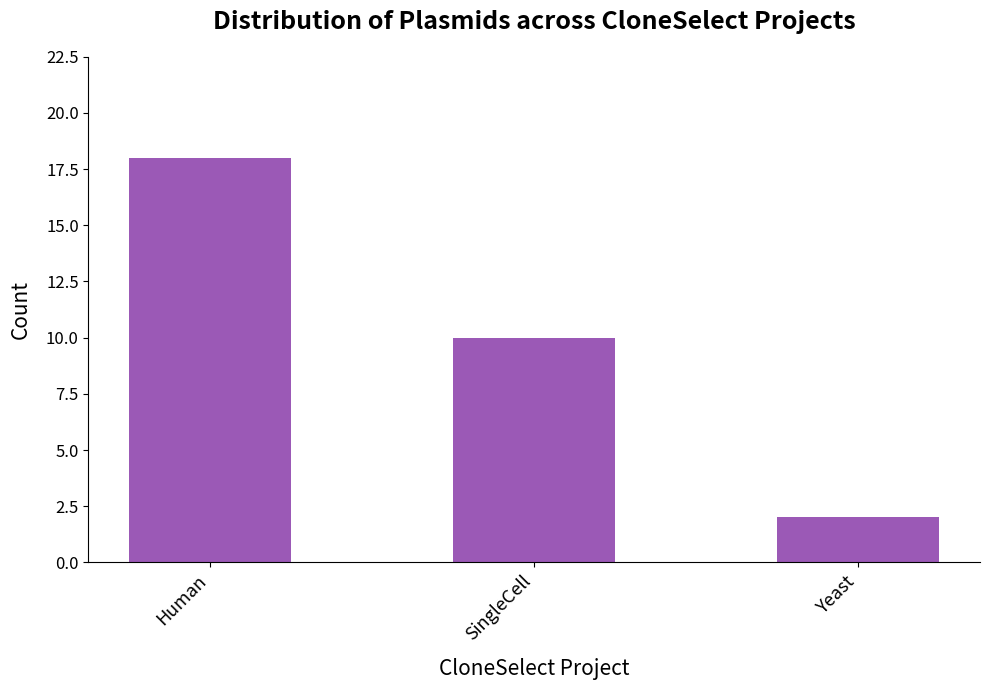

True or false: the data shows 10 at SingleCell.

True